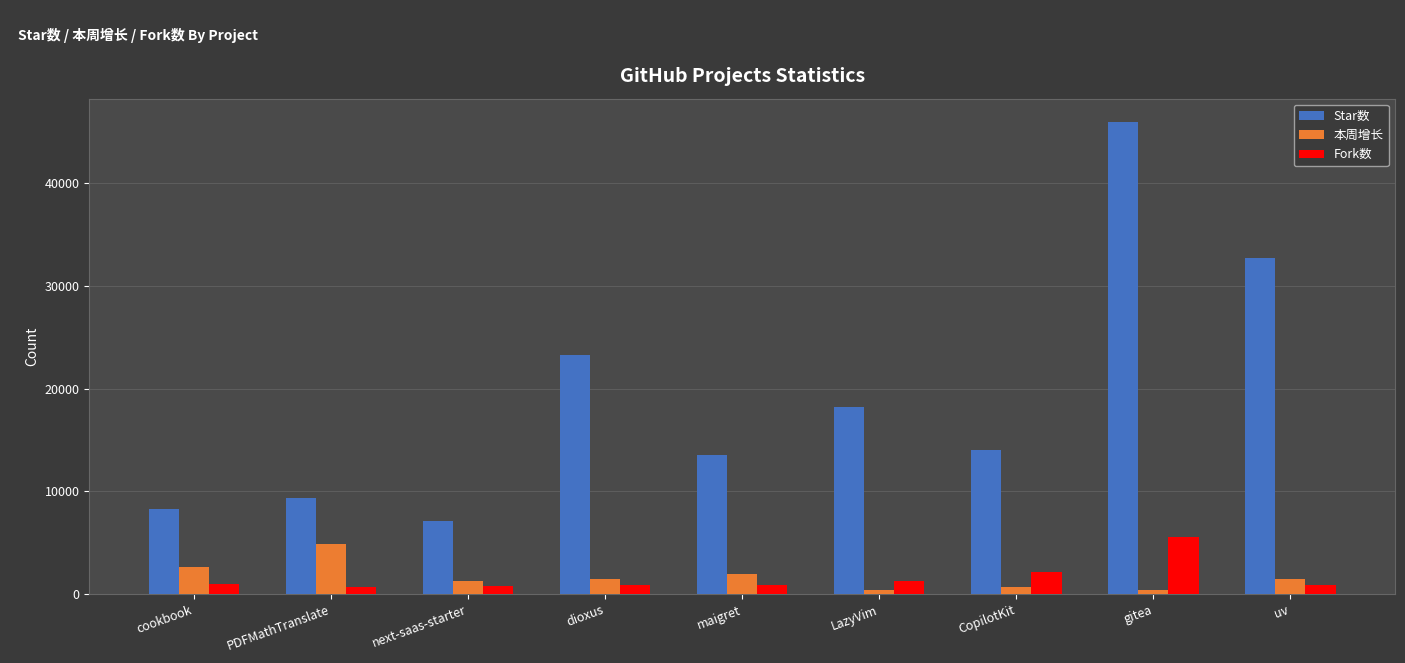

What are all the series names shown in the legend?

Star数, 本周增长, Fork数